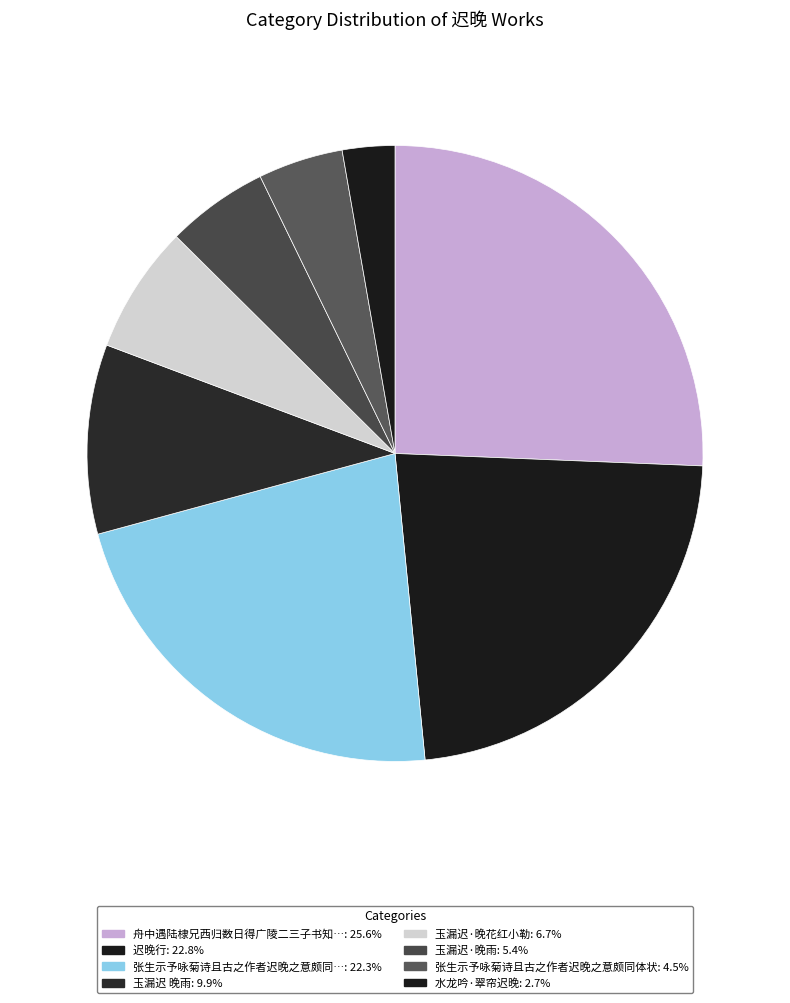

How many slices are in this pie chart?

8